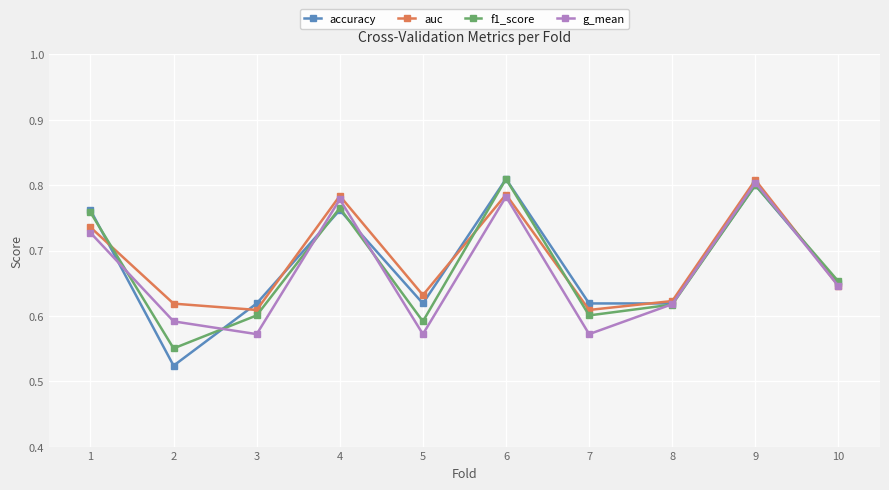

Which series has the largest range (max minus min)?

accuracy